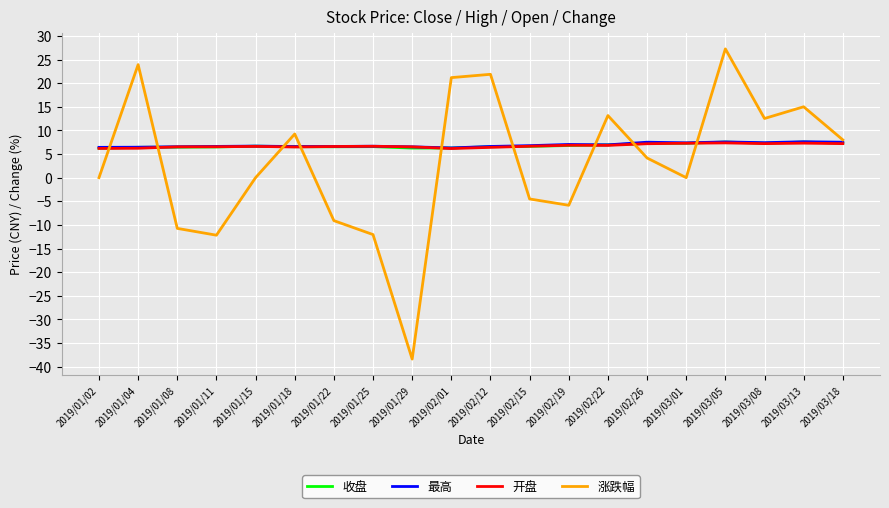

True or false: 收盘 has more than 2 interior local peaks.

True